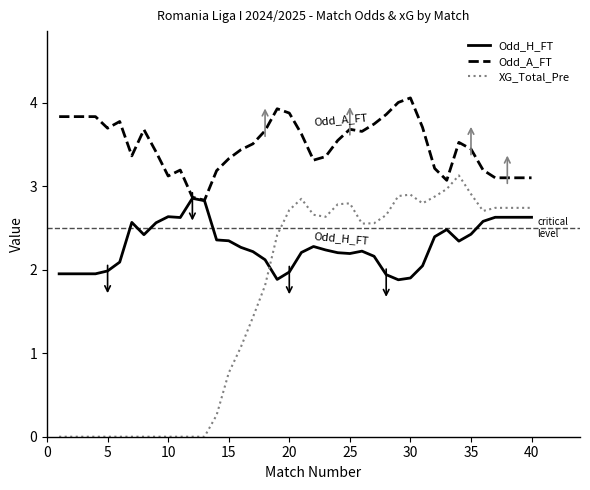

List the series in order of their overall mean, highest first.

Odd_A_FT, Odd_H_FT, XG_Total_Pre